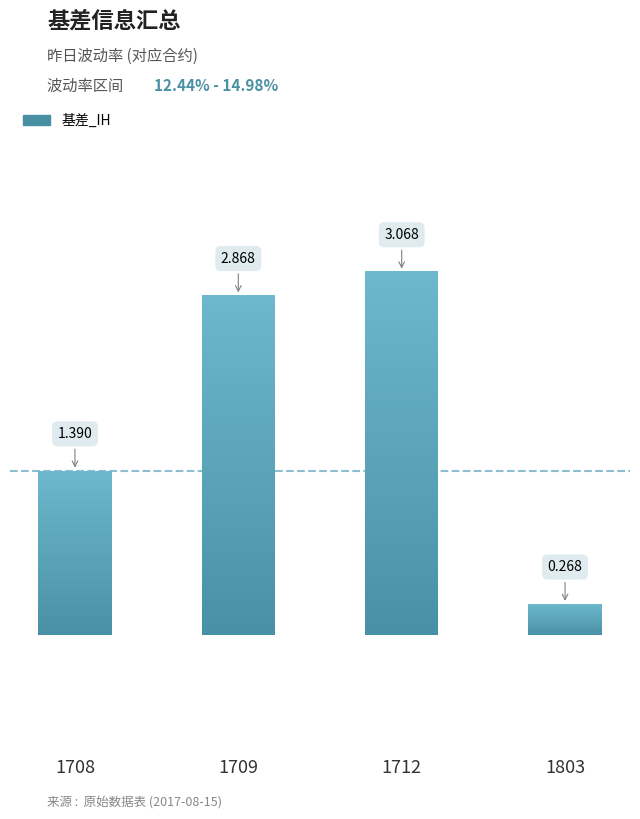

List the labels in order of value, smallest first.

1803, 1708, 1709, 1712